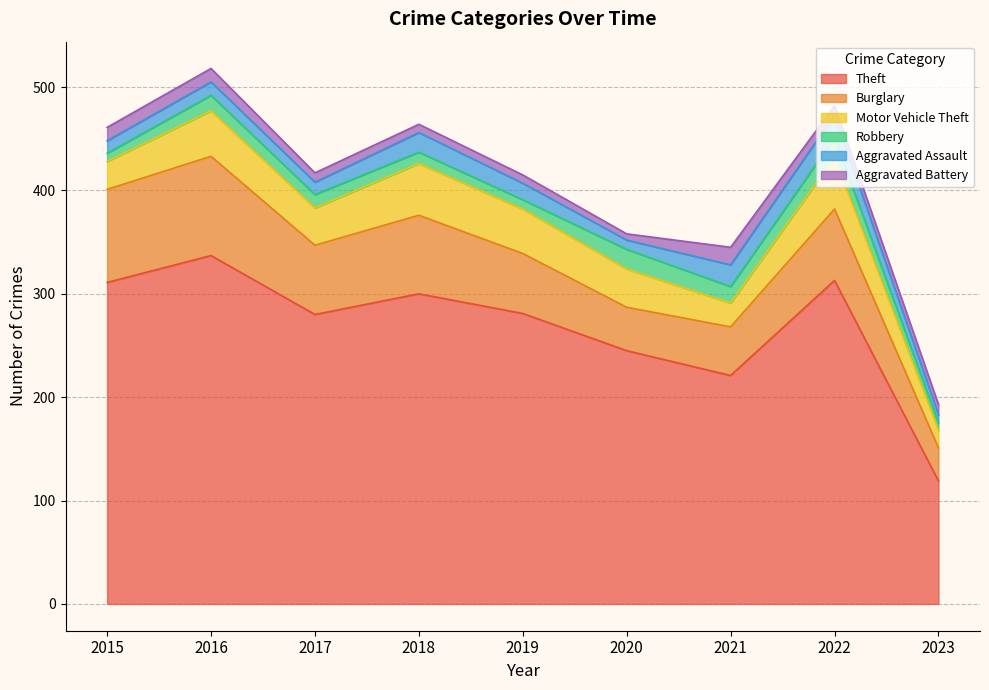

What value does the Burglary series have at 2017?

67